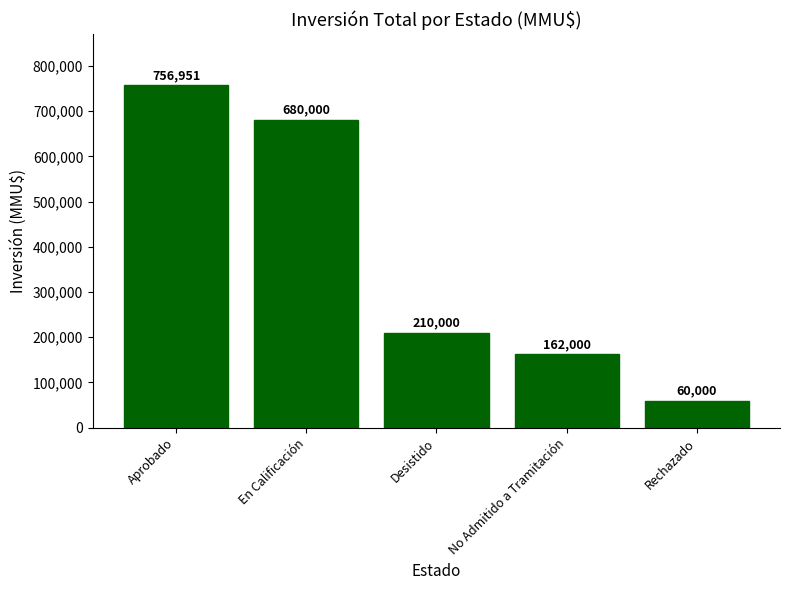

Is it true that the value at Rechazado is 86373?

False